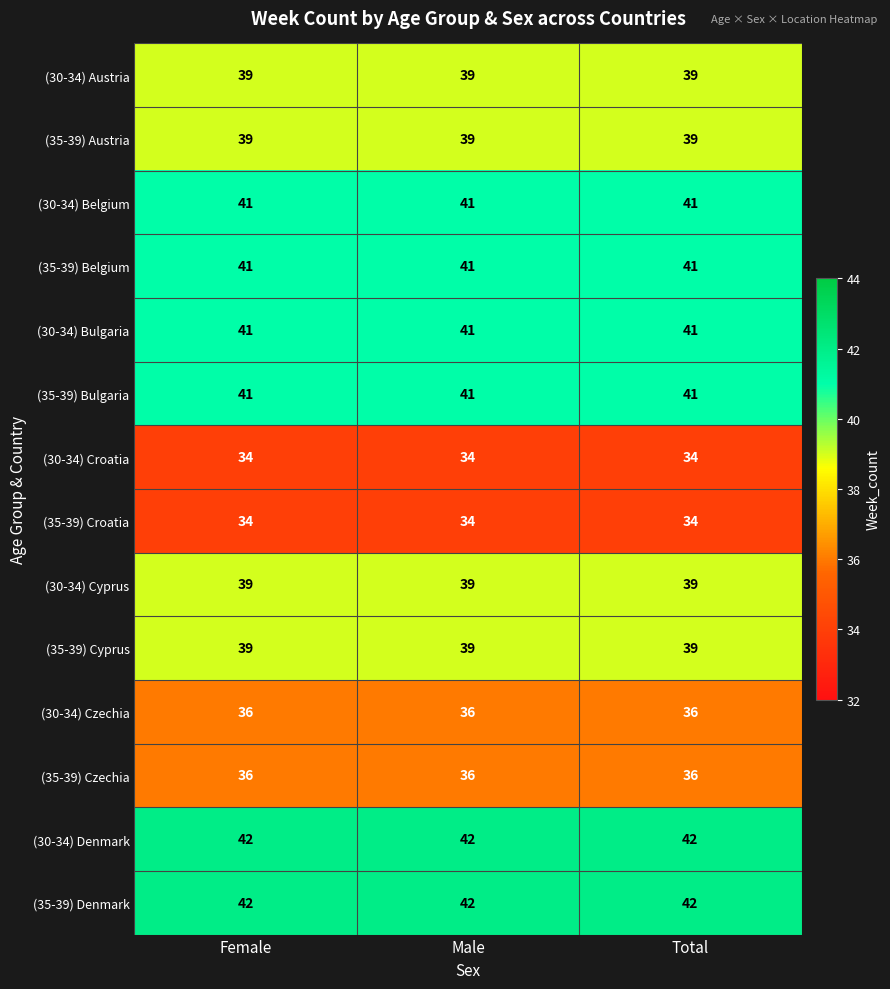

How many distinct data groups are displayed?

14